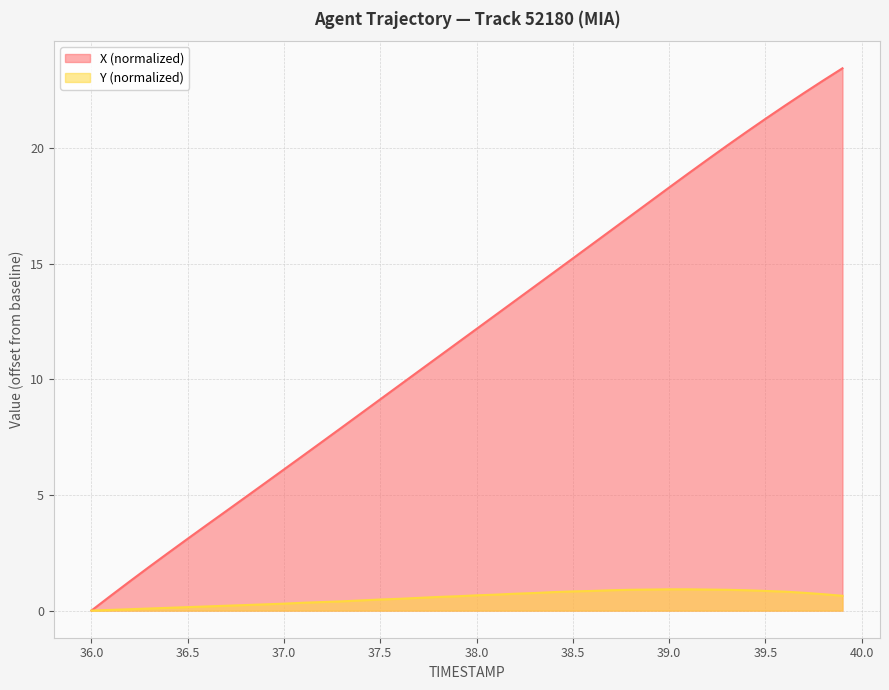

Which series has the largest range (max minus min)?

X (normalized)